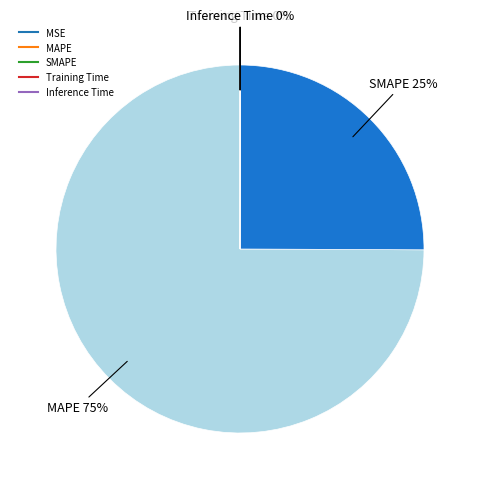

Rank the categories by value from highest to lowest.

MAPE, SMAPE, MSE, Inference Time, Training Time